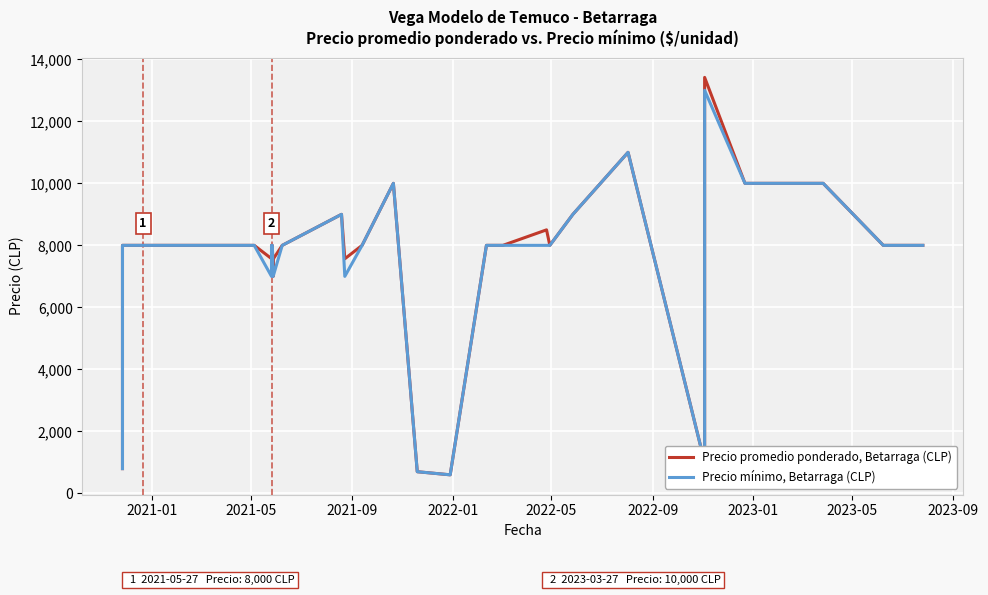

Which series has the widest spread of values?

Precio promedio ponderado, Betarraga (CLP)